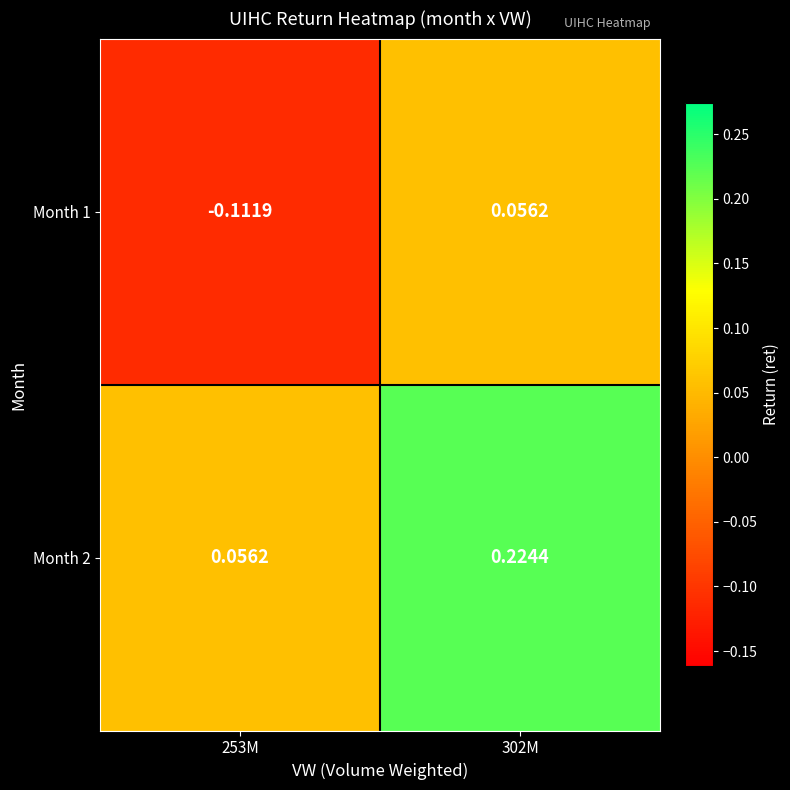

Which has a higher value, 253M or 302M?

302M